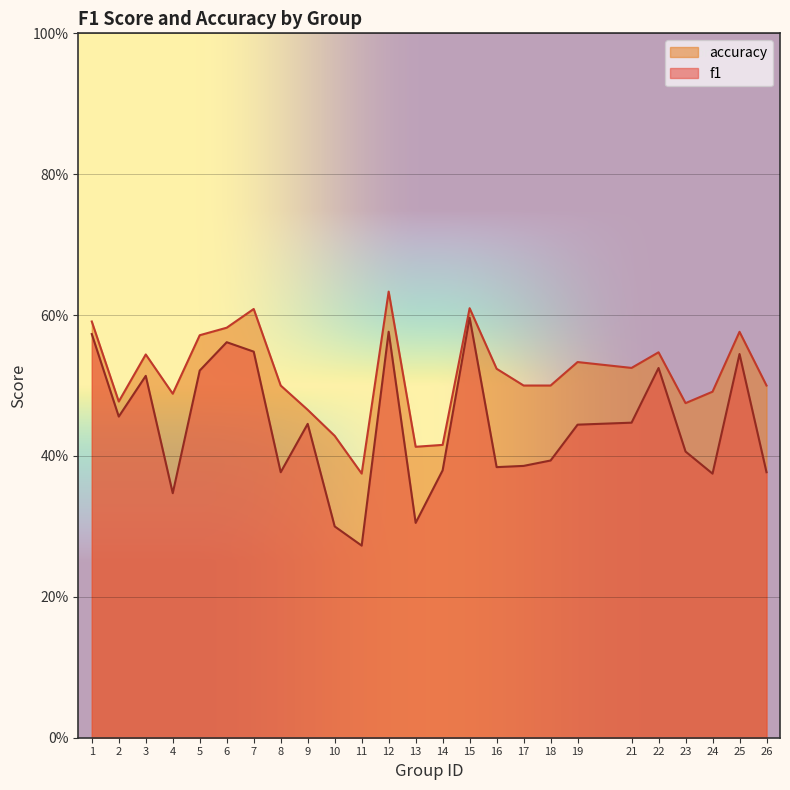

What is the difference between the maximum and minimum values in the accuracy series?

0.3